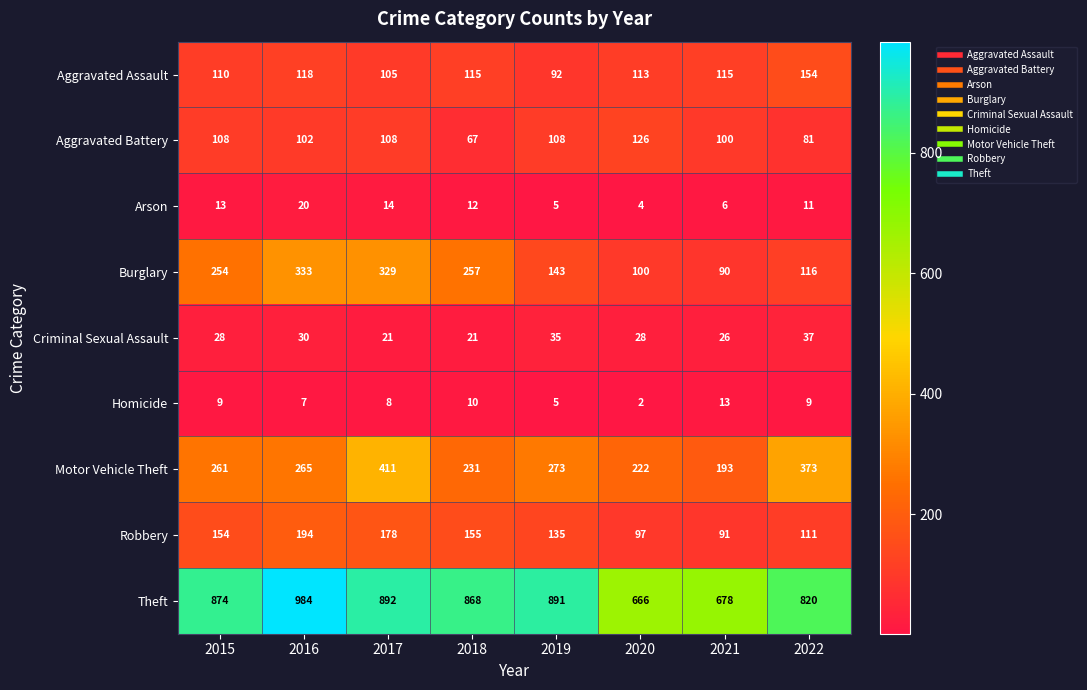

What is the difference between the highest and lowest values at 2019?

886